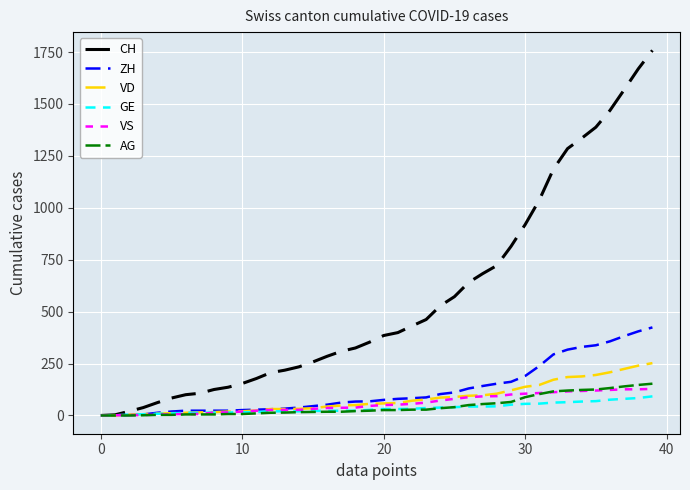

What is the maximum value for ZH?

424